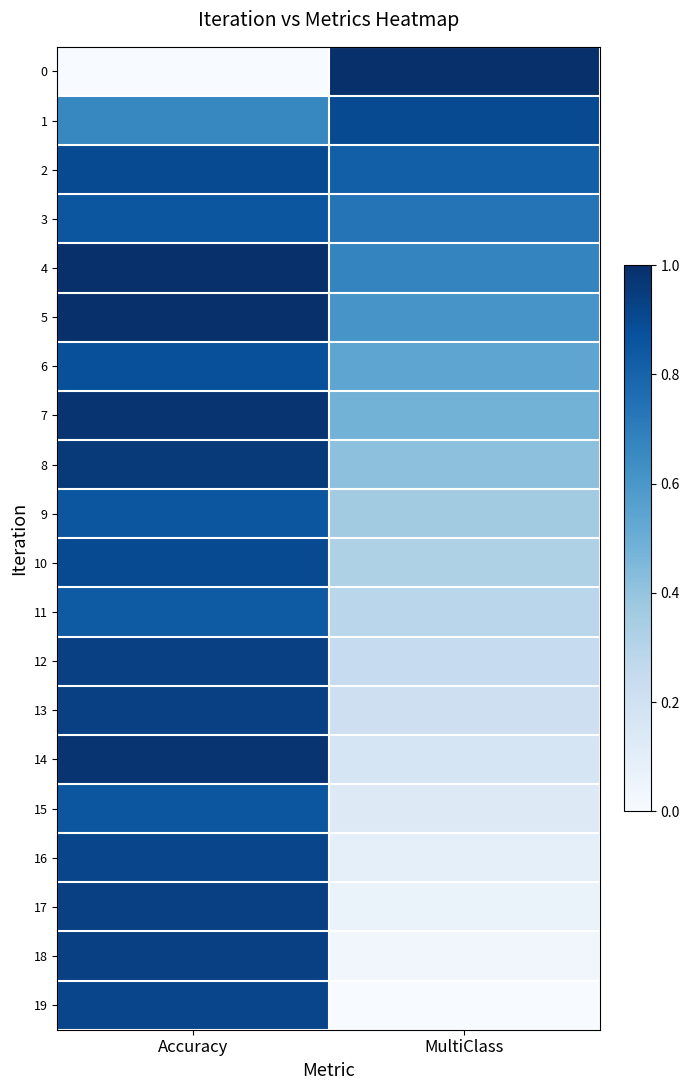

Reading left to right, extract all data points from this chart.

0: Accuracy=0.0	MultiClass=1.0
1: Accuracy=0.7	MultiClass=0.9
2: Accuracy=0.9	MultiClass=0.8
3: Accuracy=0.9	MultiClass=0.7
4: Accuracy=1.0	MultiClass=0.7
5: Accuracy=1.0	MultiClass=0.6
6: Accuracy=0.9	MultiClass=0.5
7: Accuracy=1.0	MultiClass=0.5
8: Accuracy=1.0	MultiClass=0.4
9: Accuracy=0.9	MultiClass=0.4
10: Accuracy=0.9	MultiClass=0.3
11: Accuracy=0.8	MultiClass=0.3
12: Accuracy=0.9	MultiClass=0.2
13: Accuracy=0.9	MultiClass=0.2
14: Accuracy=1.0	MultiClass=0.2
15: Accuracy=0.9	MultiClass=0.1
16: Accuracy=0.9	MultiClass=0.1
17: Accuracy=0.9	MultiClass=0.1
18: Accuracy=0.9	MultiClass=0.0
19: Accuracy=0.9	MultiClass=0.0